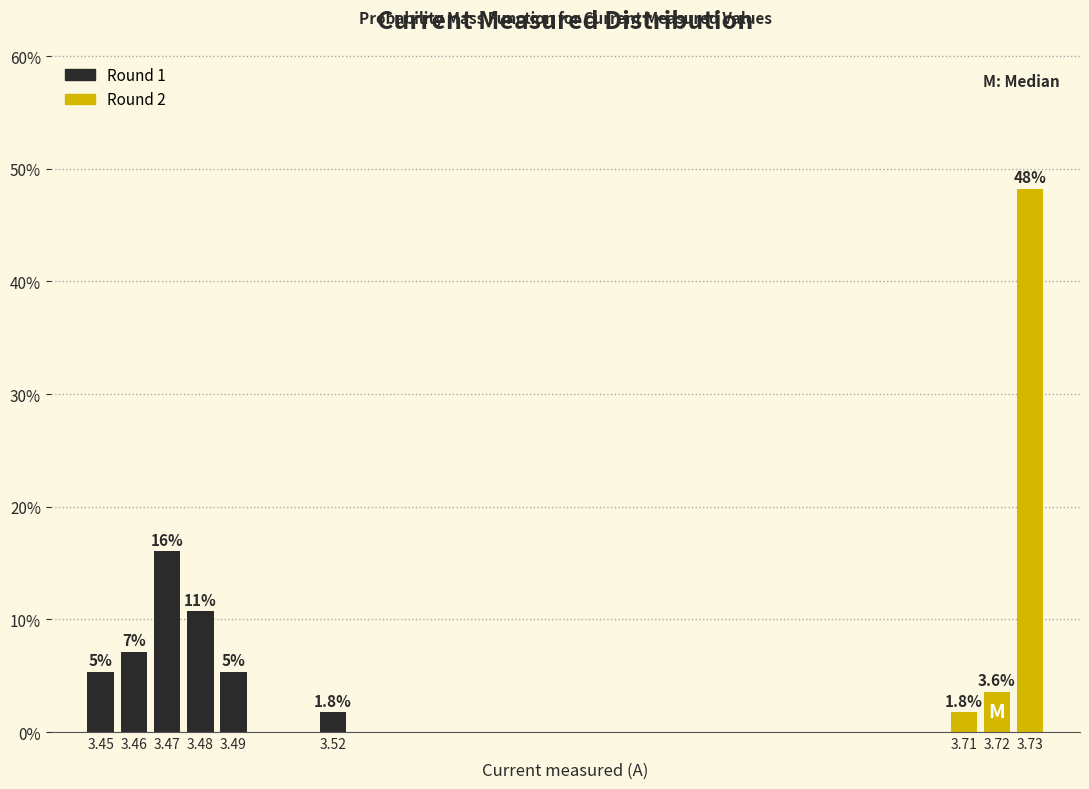

What is the value of the 7th bar from the left?

1.8